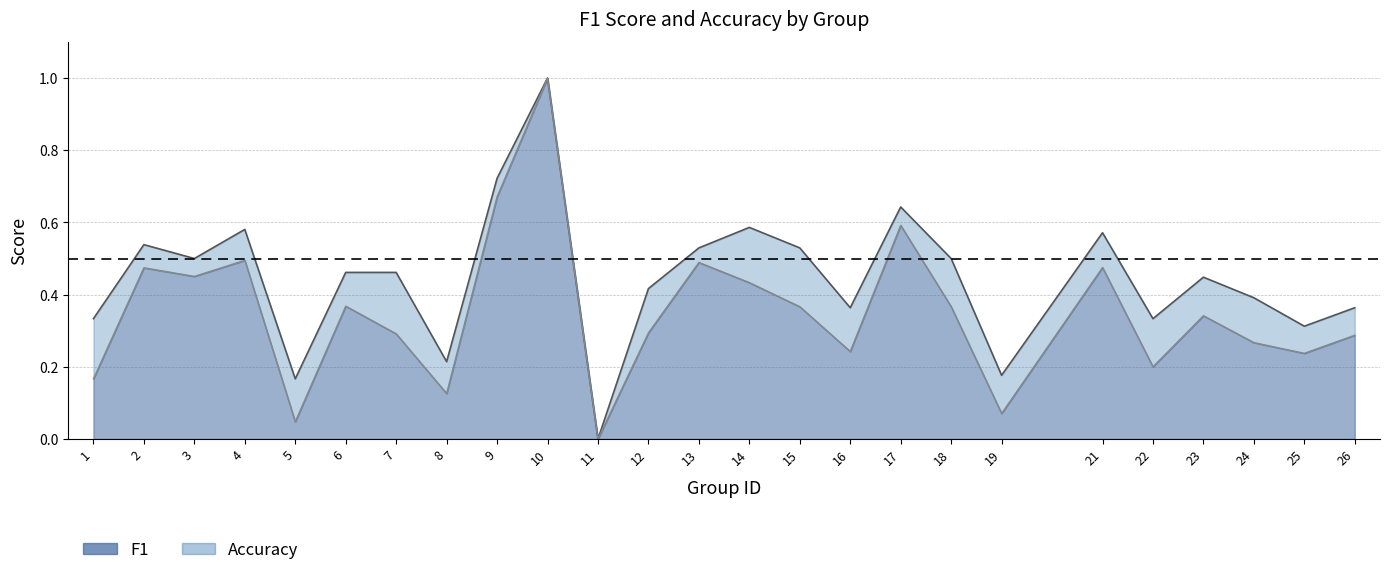

Rank the categories by f1 value from highest to lowest.

10, 9, 17, 4, 13, 21, 2, 3, 14, 6, 18, 15, 23, 12, 7, 26, 24, 16, 25, 22, 1, 8, 19, 5, 11